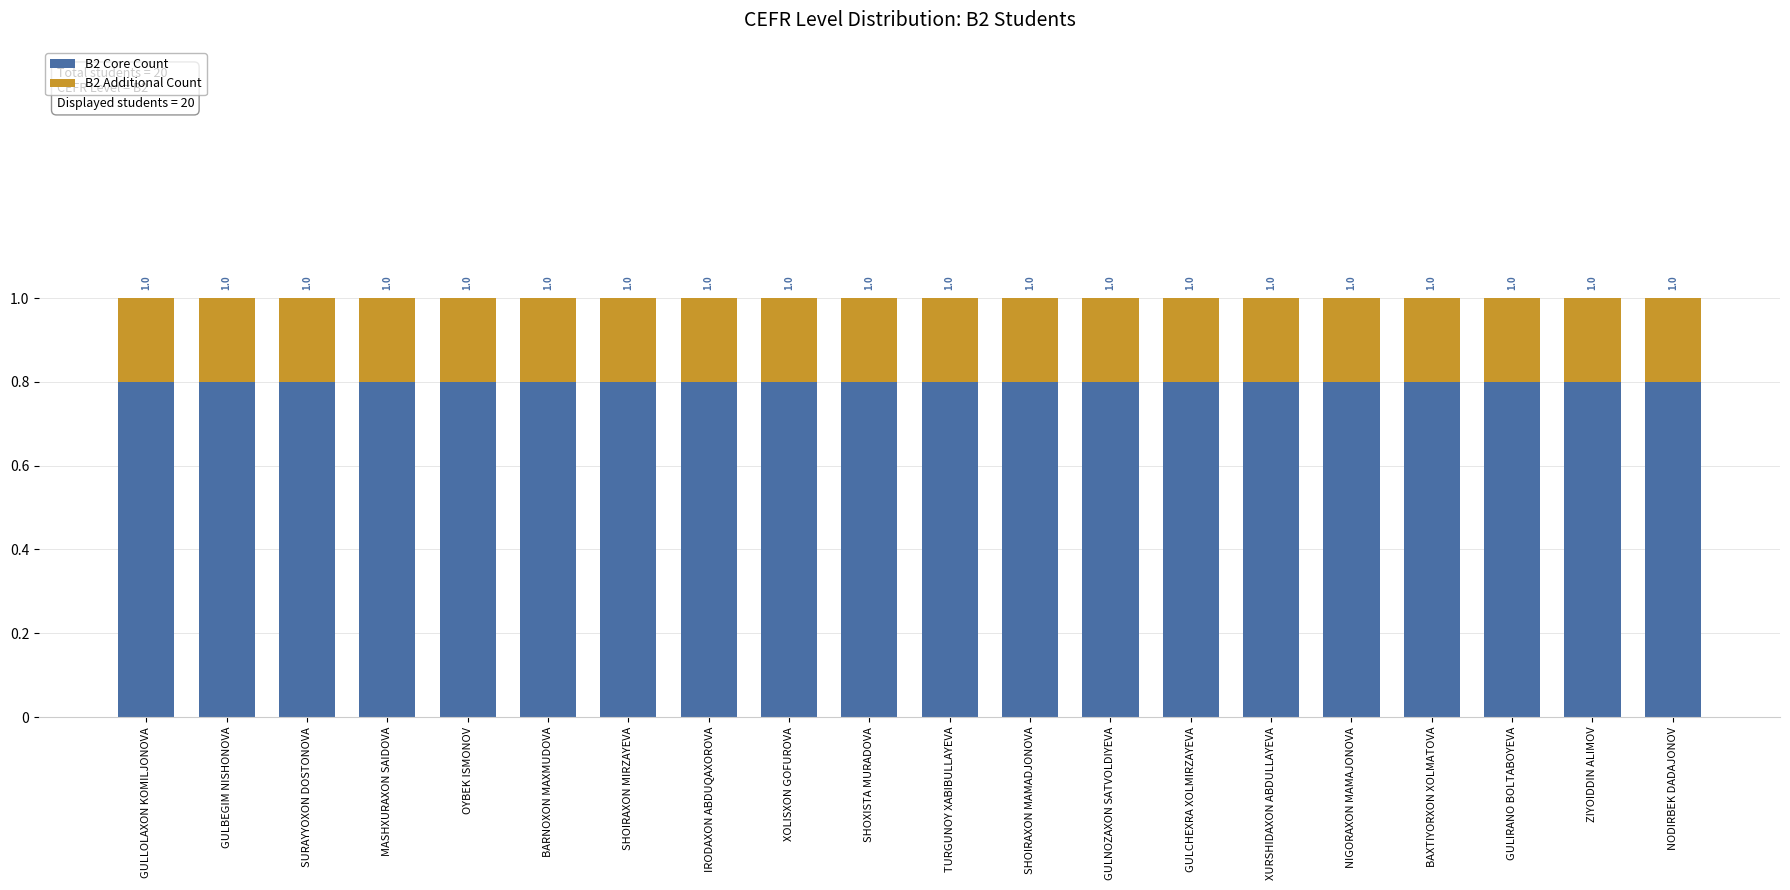

Rank the series by their maximum value, from highest to lowest.

B2 Core Count, B2 Additional Count